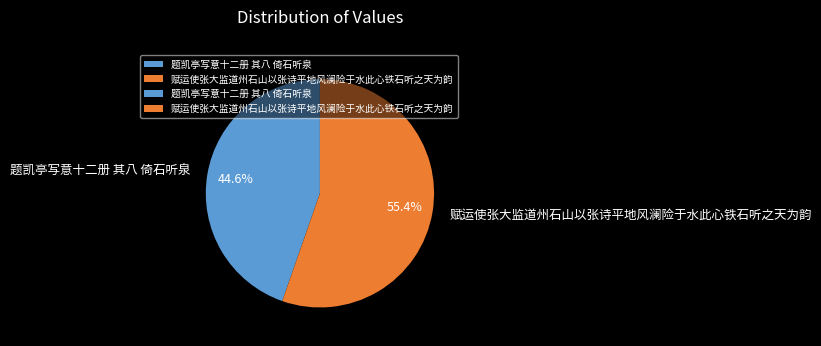

To the nearest percent, what is the difference between the largest and smallest slice percentages?

11%